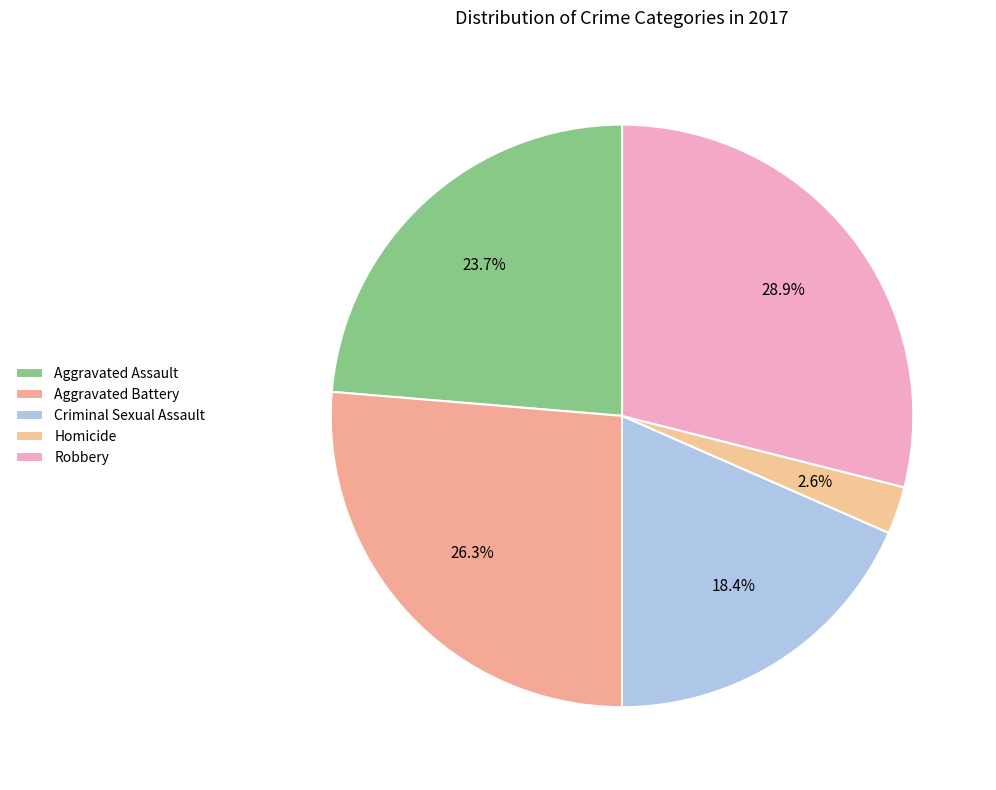

Count the number of slices in the pie.

5